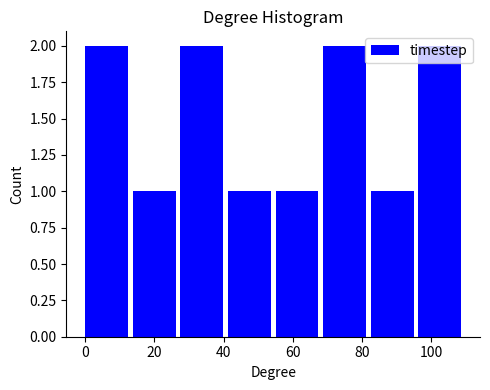

Reading left to right, list every bar in this chart as the range it spans on the x-axis followed by its height. Neither the bar edges nor the heights are printed on the chart, so give them approximately, as read against the axes.

0 to 14: 2
14 to 28: 1
28 to 42: 2
42 to 56: 1
56 to 68: 1
68 to 82: 2
82 to 96: 1
96 to 110: 2